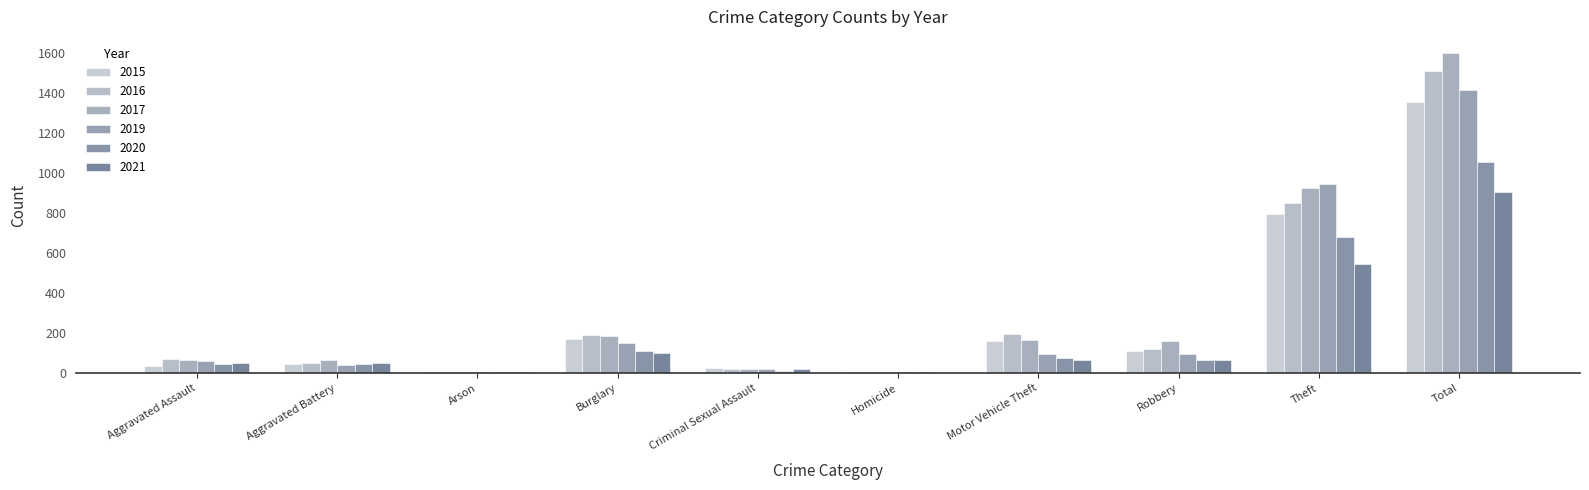

Read the 2019 value at Criminal Sexual Assault.

20